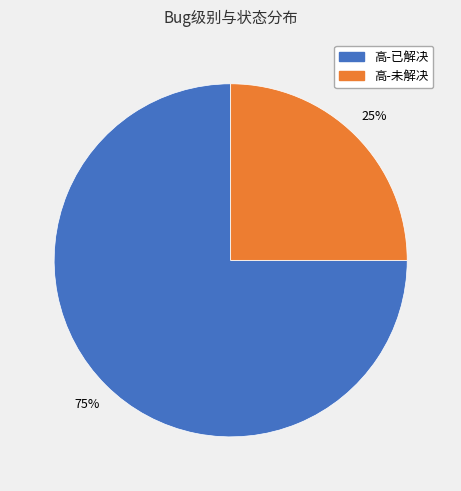

Which category has the smallest portion of the pie?

高-未解决